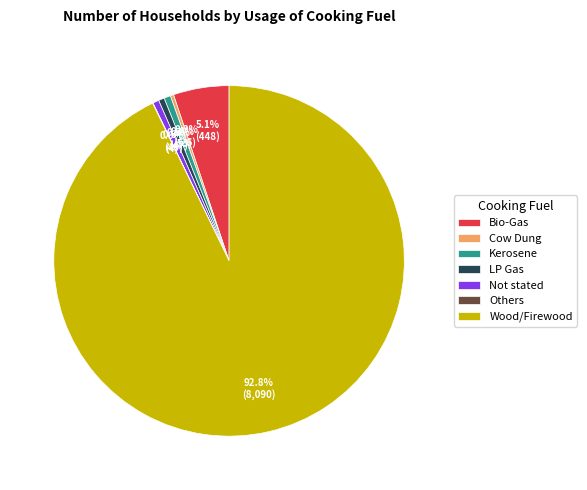

Which has a higher value, Not stated or Bio-Gas?

Bio-Gas